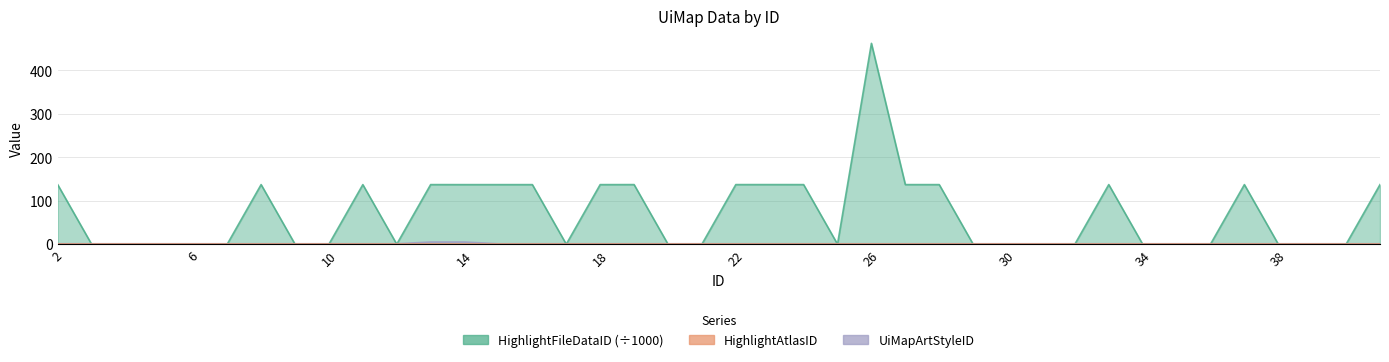

Reading right to left, list all the values displayed in this chart.

HighlightFileDataID: 137.1	0.0	0.0	0.0	137.1	0.0	0.0	0.0	137.2	0.0	0.0	0.0	0.0	137.1	137.1	462.3	0.0	137.1	137.2	137.2	0.0	0.0	137.2	137.1	0.0	137.1	137.1	137.1	137.1	0.0	137.1	0.0	0.0	137.2	0.0	0.0	0.0	0.0	0.0	137.1
UiMapArtStyleID: 1.0	1.0	1.0	1.0	1.0	1.0	1.0	1.0	1.0	1.0	1.0	1.0	1.0	1.0	1.0	1.0	1.0	1.0	1.0	1.0	1.0	1.0	1.0	1.0	1.0	1.0	1.0	5.0	5.0	1.0	1.0	1.0	1.0	1.0	1.0	1.0	1.0	1.0	1.0	1.0